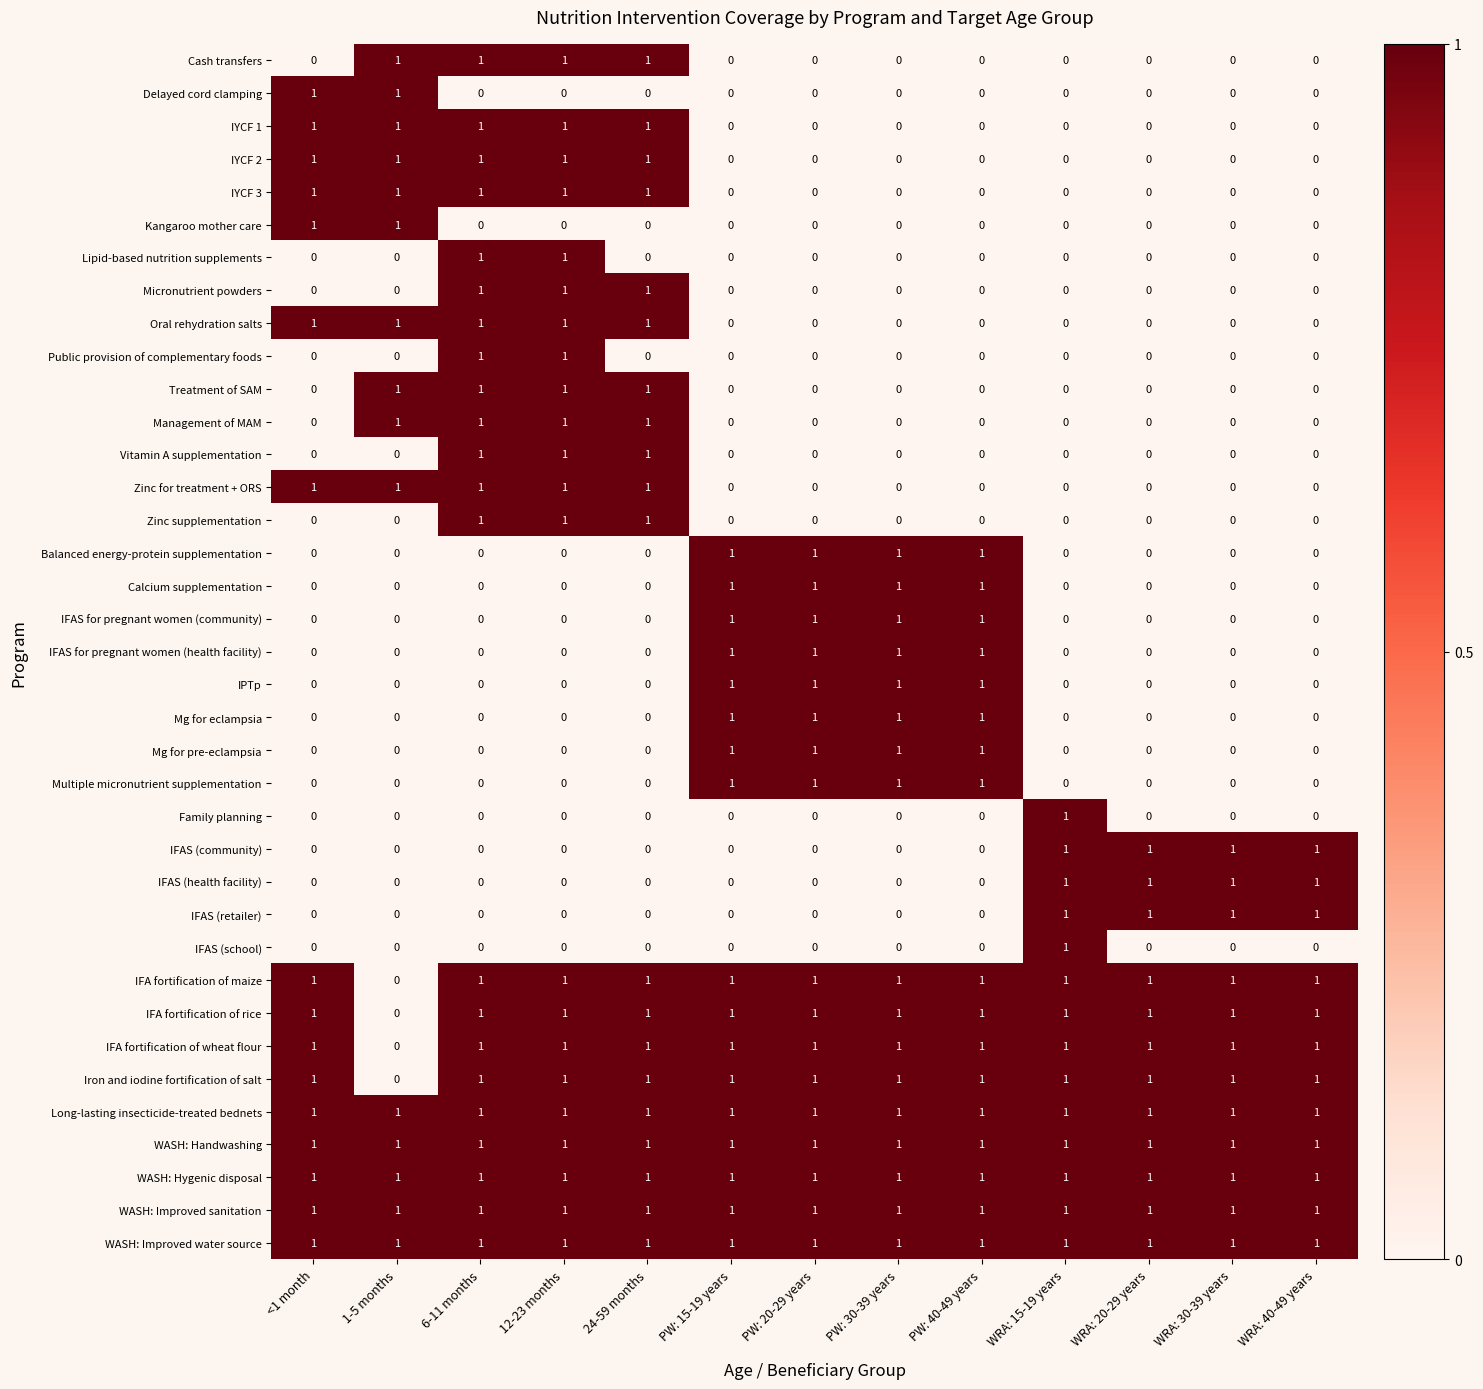

What is the spread (max minus min) of values at WRA: 40-49 years?

1